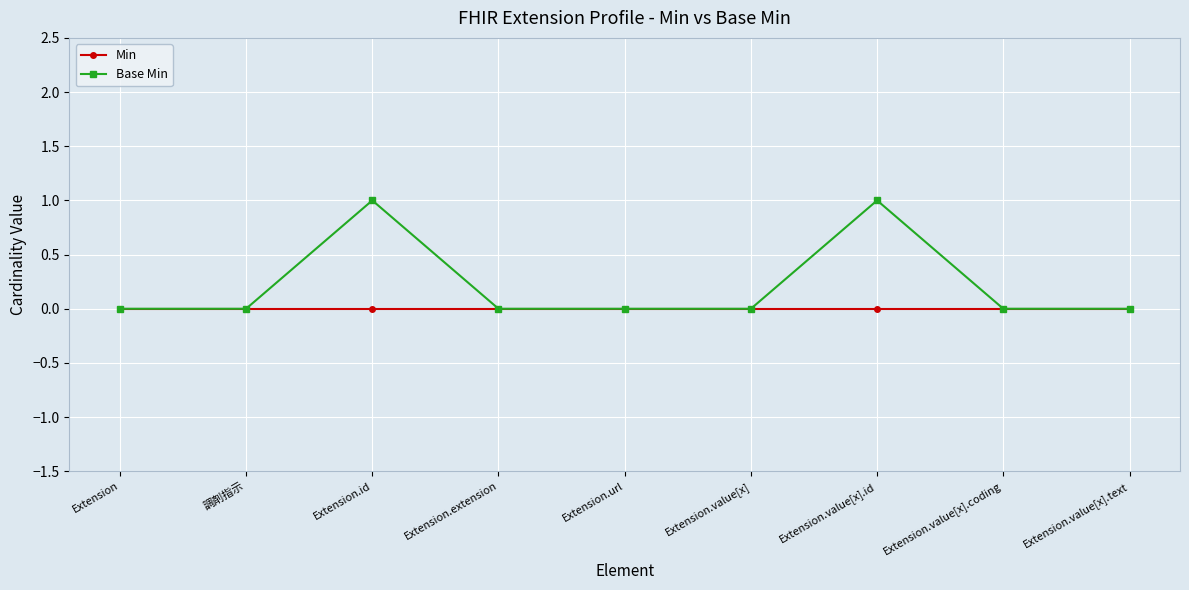

True or false: Base Min has more than 1 interior local peaks.

True